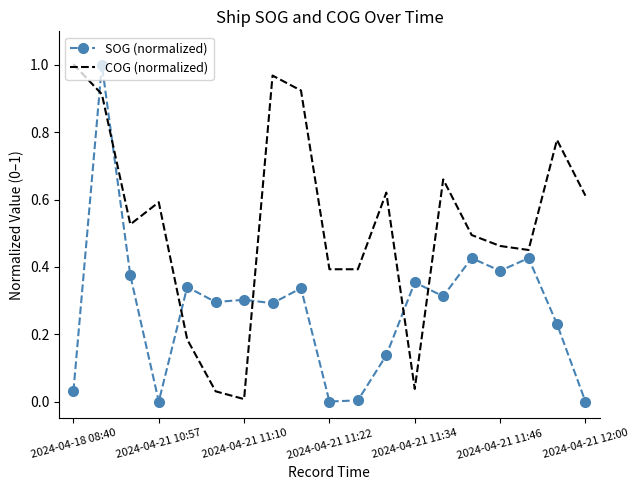

Which series has the largest total across all categories?

COG (normalized)